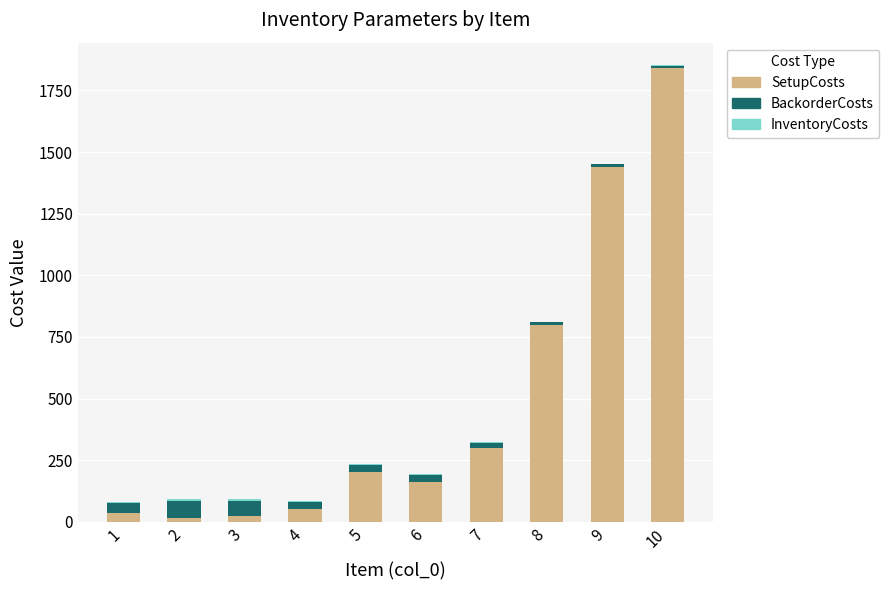

Count the number of data series in this chart.

3